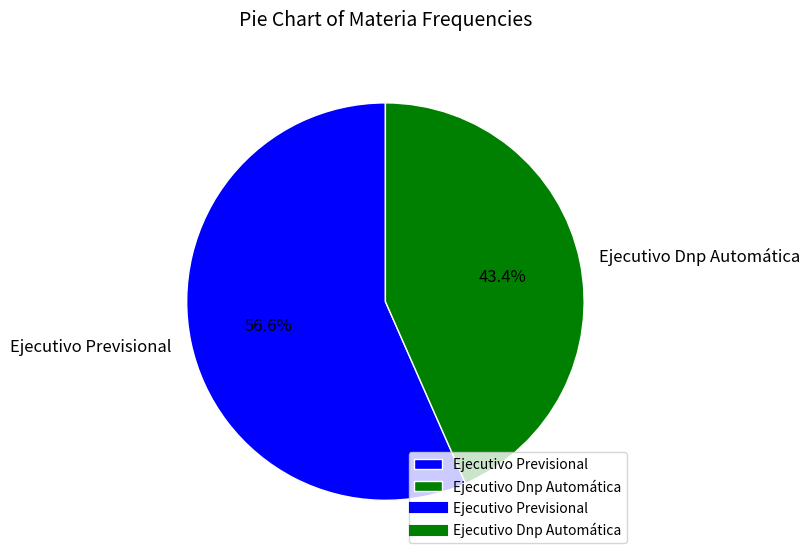

What is the total percentage of Ejecutivo Previsional and Ejecutivo Dnp Automática?

100.0%